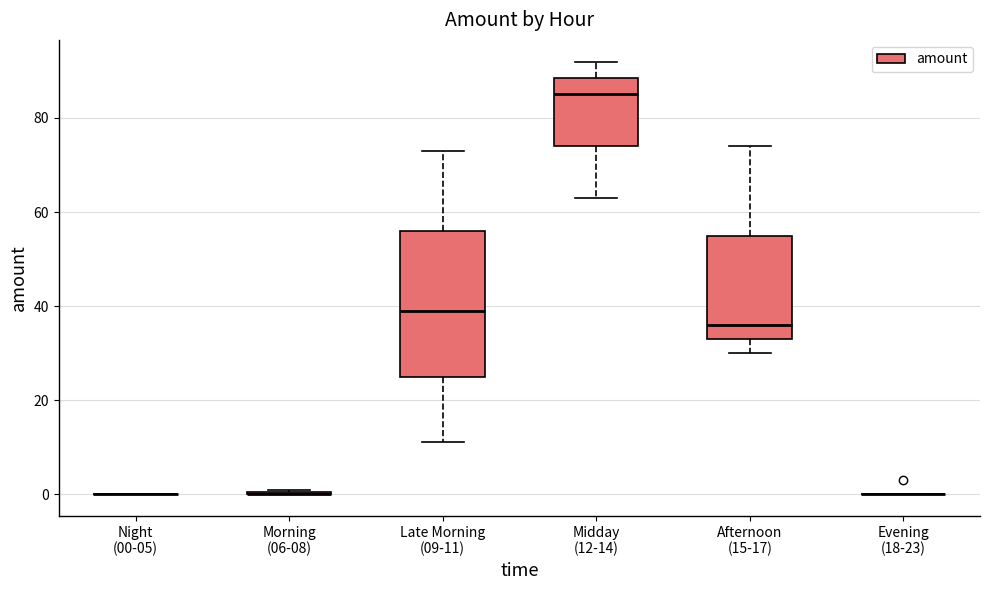

Reading left to right, read every box against the y-axis: the position of its median line, the range the box covers, and the ends of its whiskers. The values are not printed on the chart, so give them approximately, as read against the axis.

Night (00-05): box collapsed to a line at 0, whiskers 0 to 0
Morning (06-08): box collapsed to a line at 0, whiskers 0 to 2
Late Morning (09-11): median 40, box 26 to 56, whiskers 12 to 74
Midday (12-14): median 86, box 74 to 88, whiskers 64 to 92
Afternoon (15-17): median 36, box 34 to 56, whiskers 30 to 74
Evening (18-23): box collapsed to a line at 0, whiskers 0 to 0